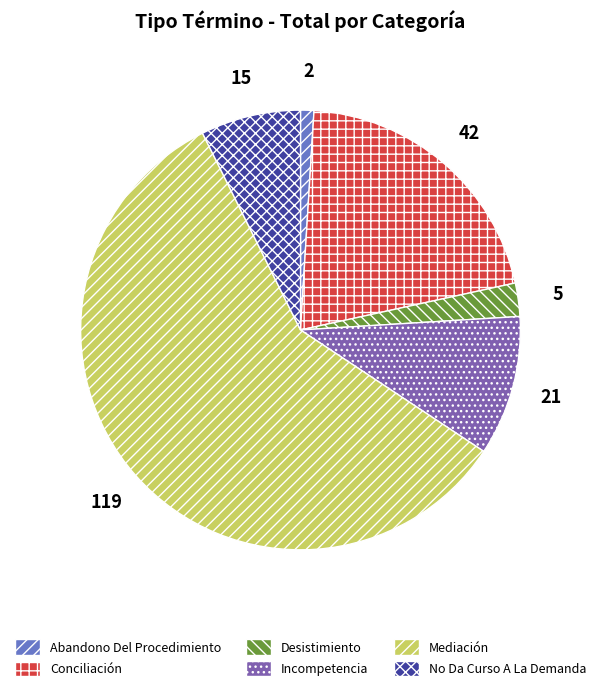

Rank the categories by value from highest to lowest.

Mediación, Conciliación, Incompetencia, No Da Curso A La Demanda, Desistimiento, Abandono Del Procedimiento